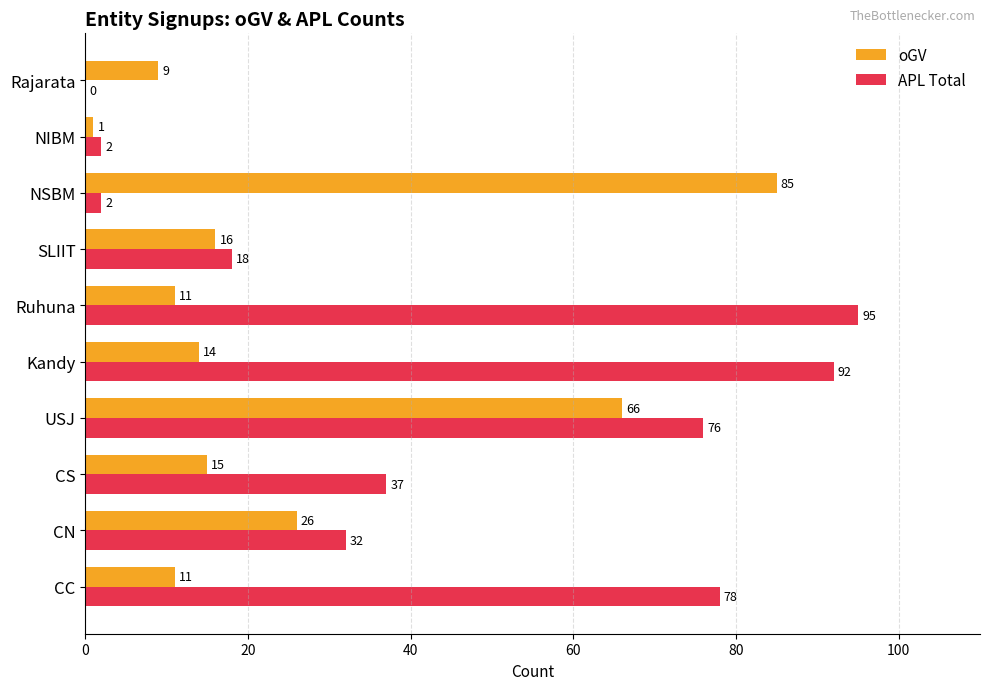

At which label is APL Total closest to 47?

CS